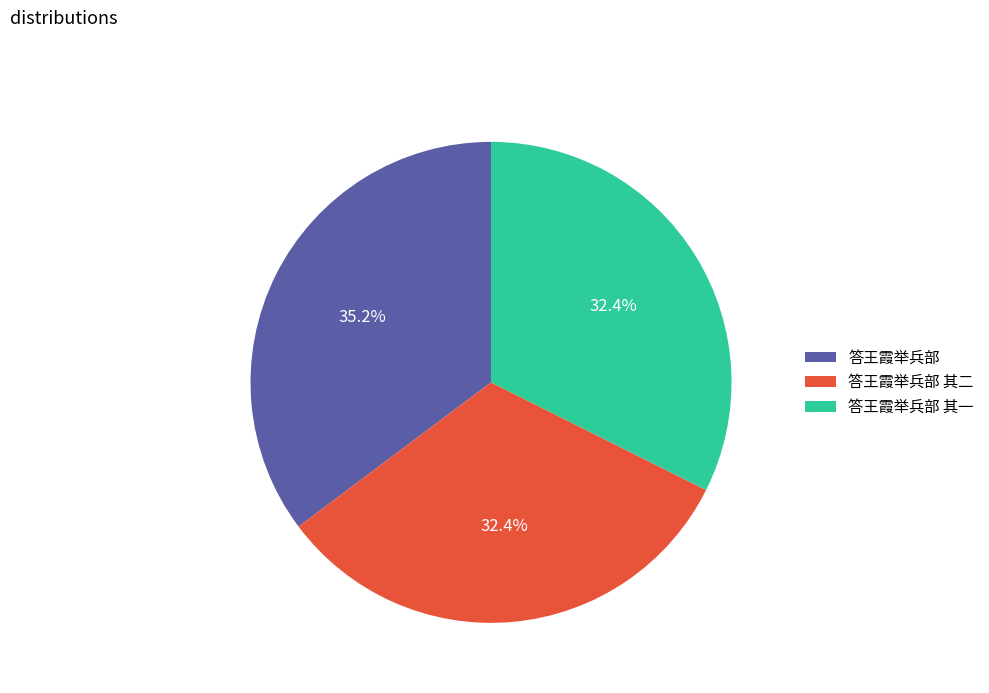

What is the largest slice in the pie chart?

答王霞举兵部